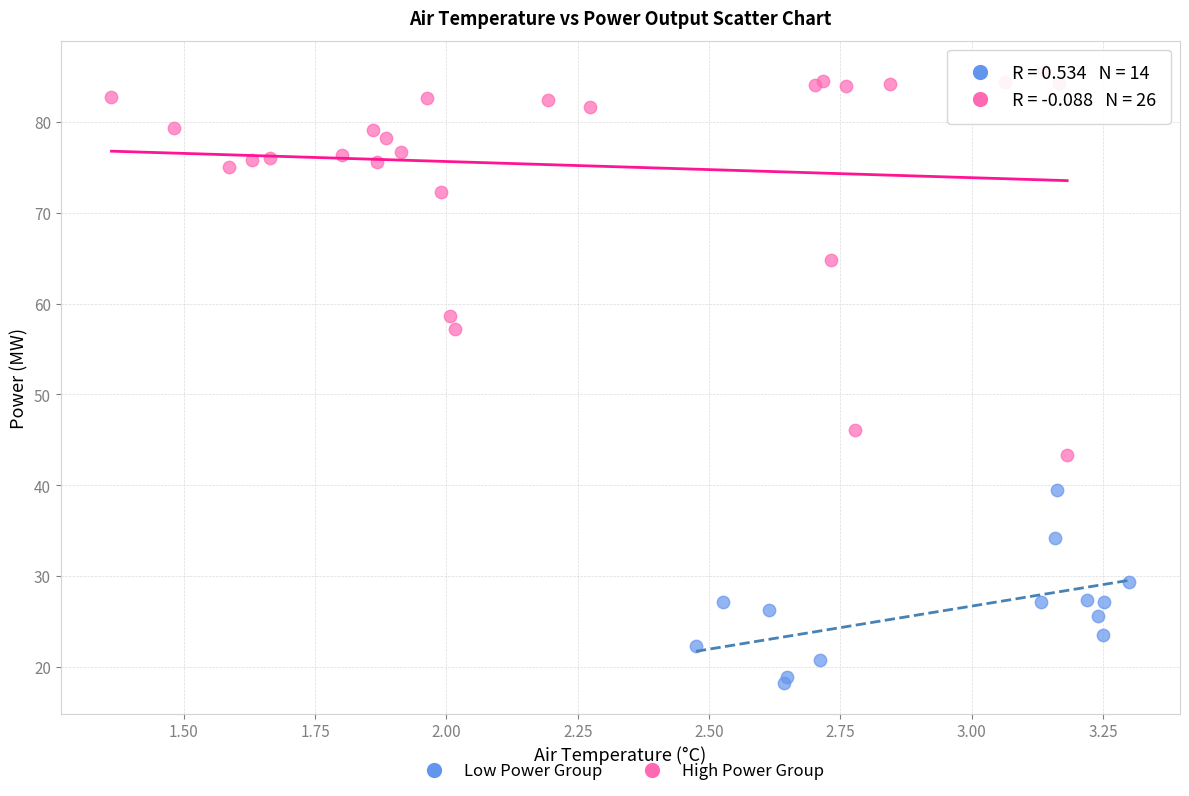

Which series reaches the minimum Y coordinate?

Low Power Group